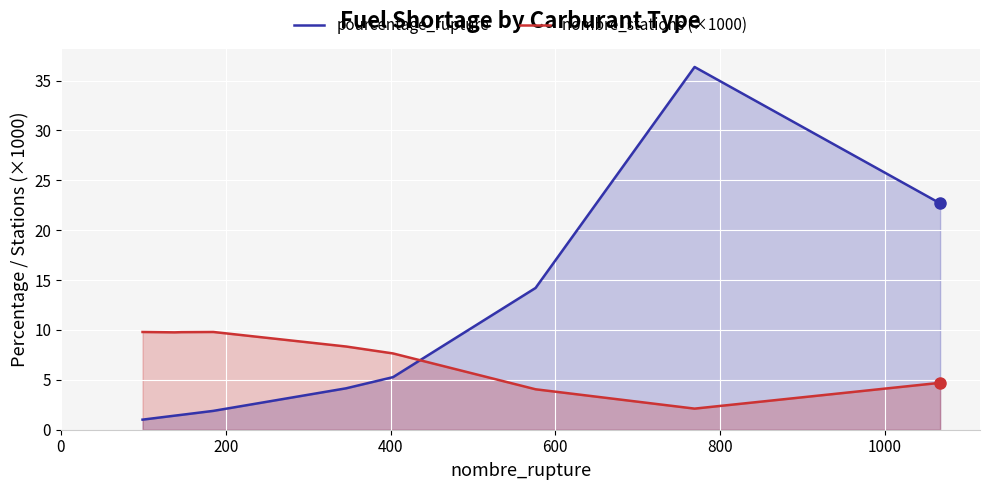

After their last crossing, which series has the higher values: nombre_stations (×1000) or pourcentage_rupture?

pourcentage_rupture